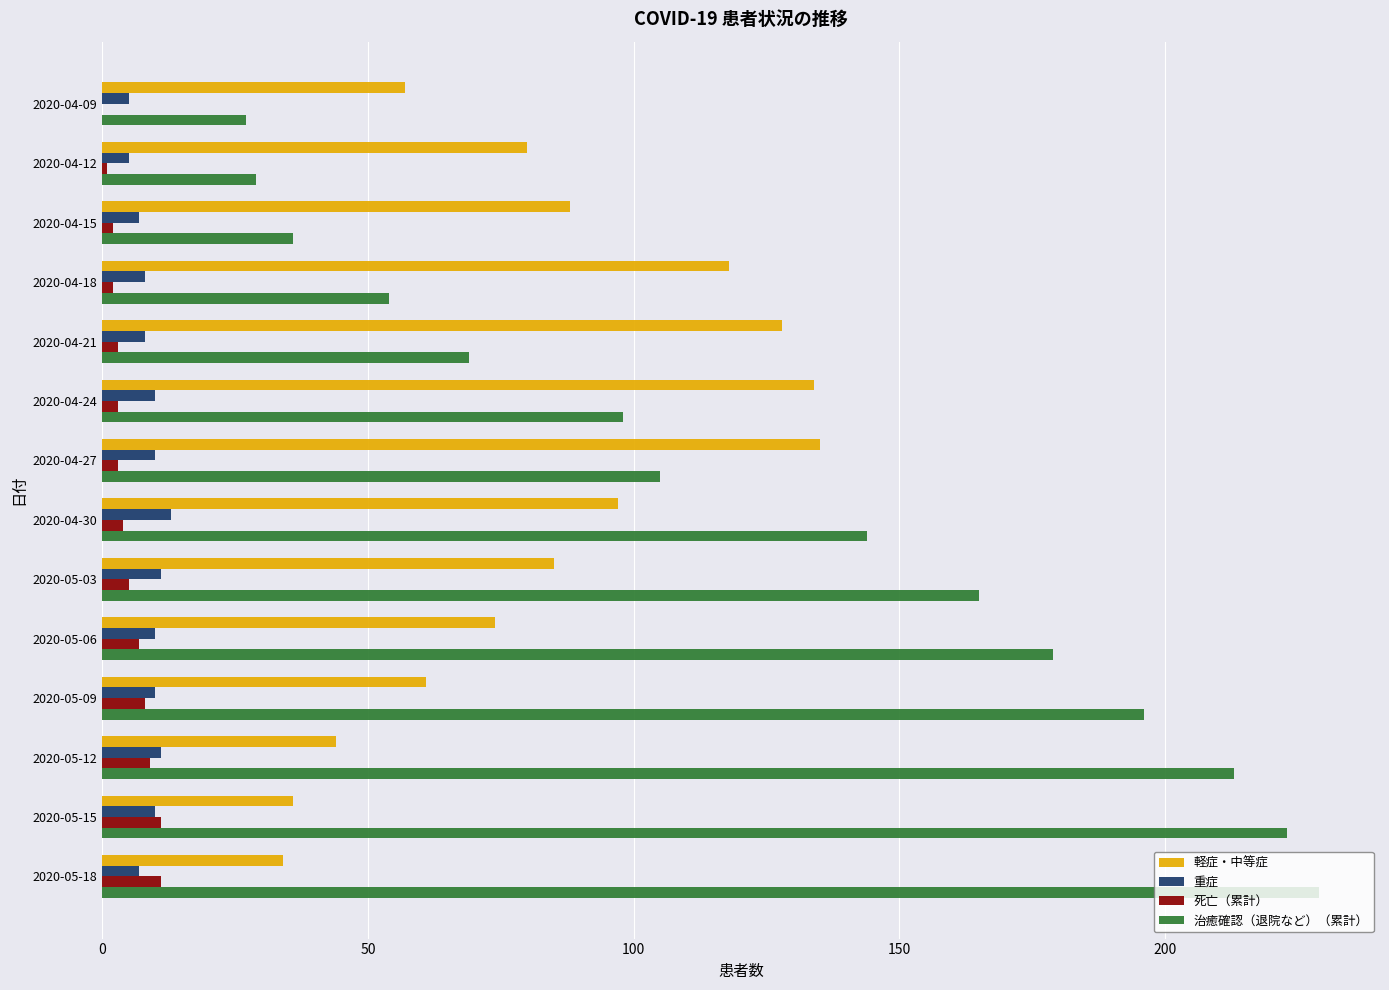

Between 2020-04-15 and 2020-05-03, which series saw the biggest shift?

治癒確認（退院など）（累計）